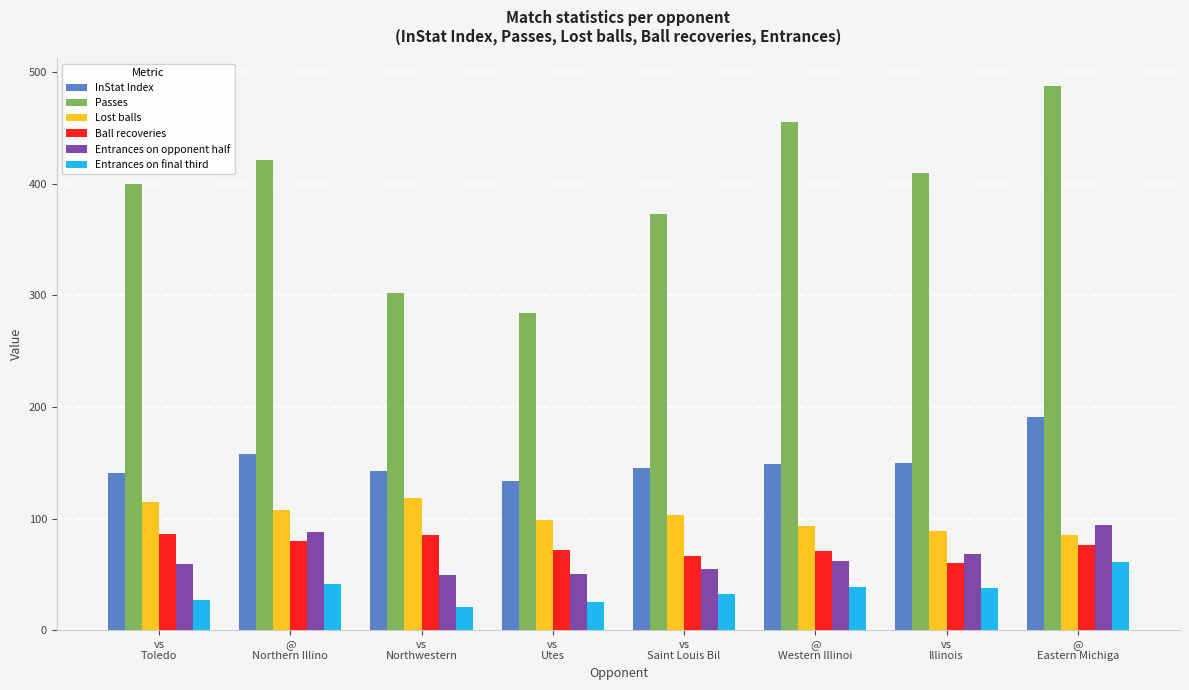

What are all the series names shown in the legend?

InStat Index, Passes, Lost balls, Ball recoveries, Entrances on opponent half, Entrances on final third